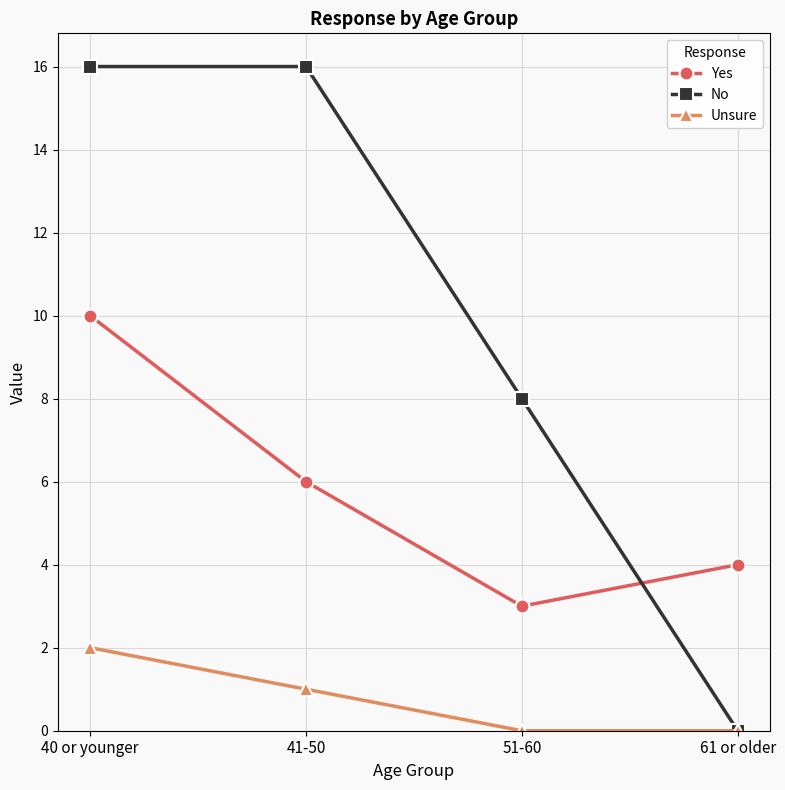

Where is the first local minimum for Yes?

51-60